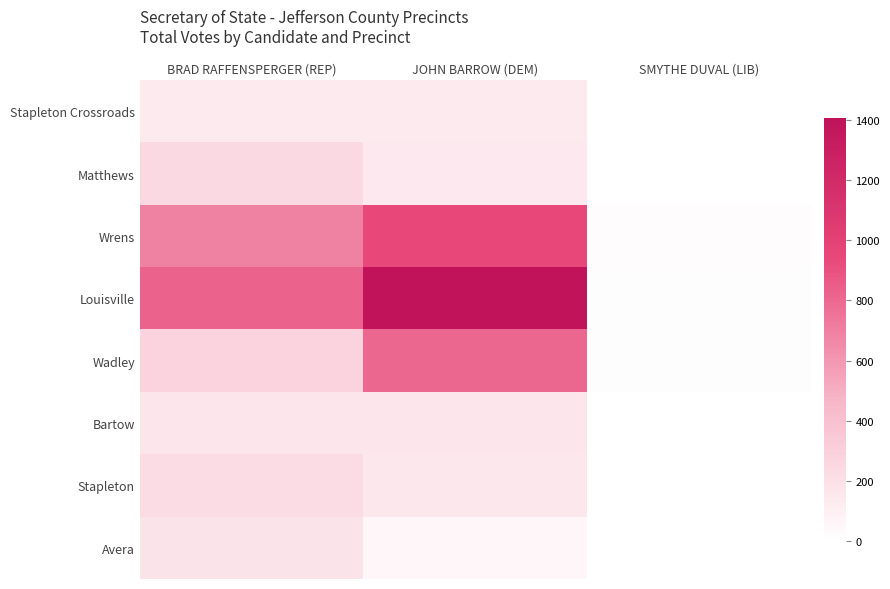

At how many categories does at least one series exceed 591?

2